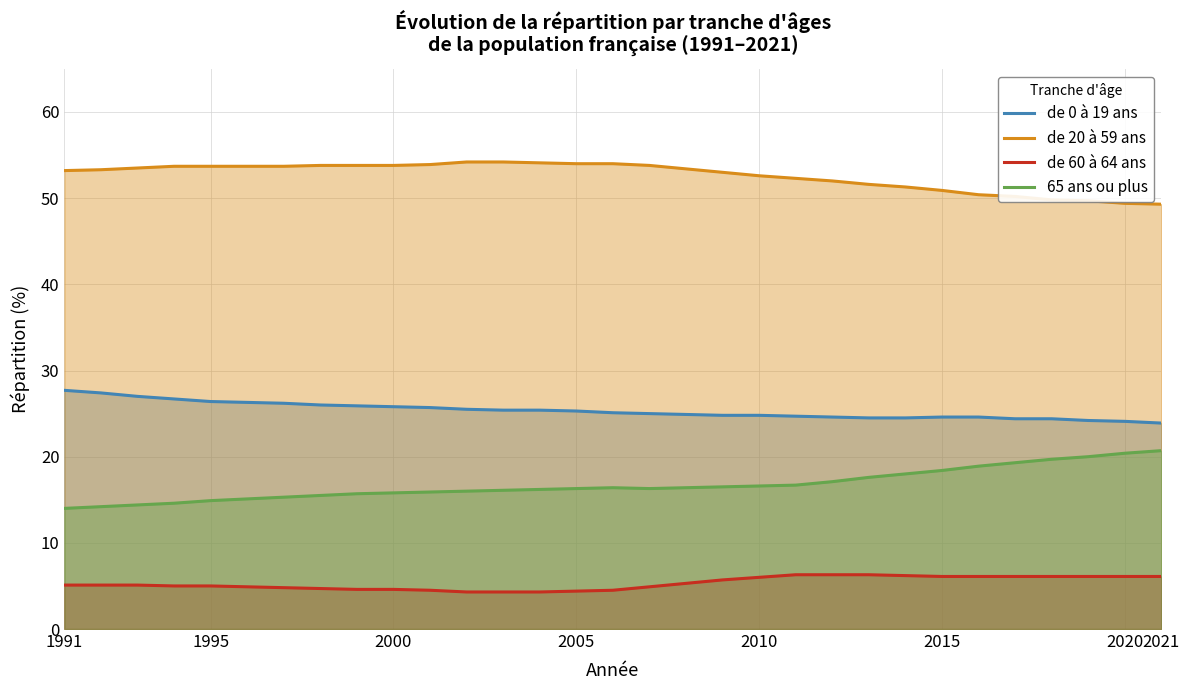

Does the chart display data point markers on the line(s)?

No